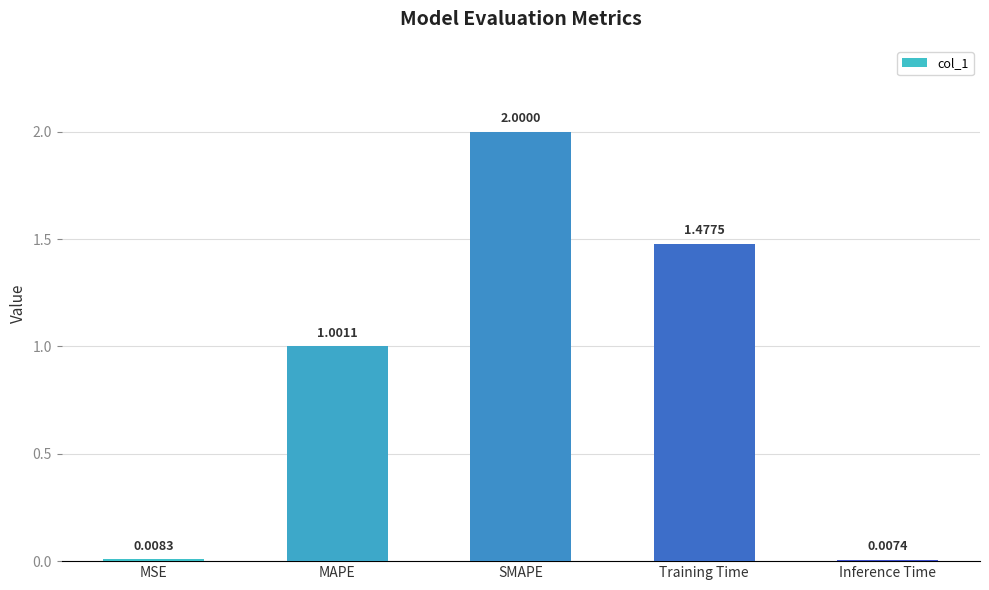

Is it true that the value at SMAPE is 2.0?

True